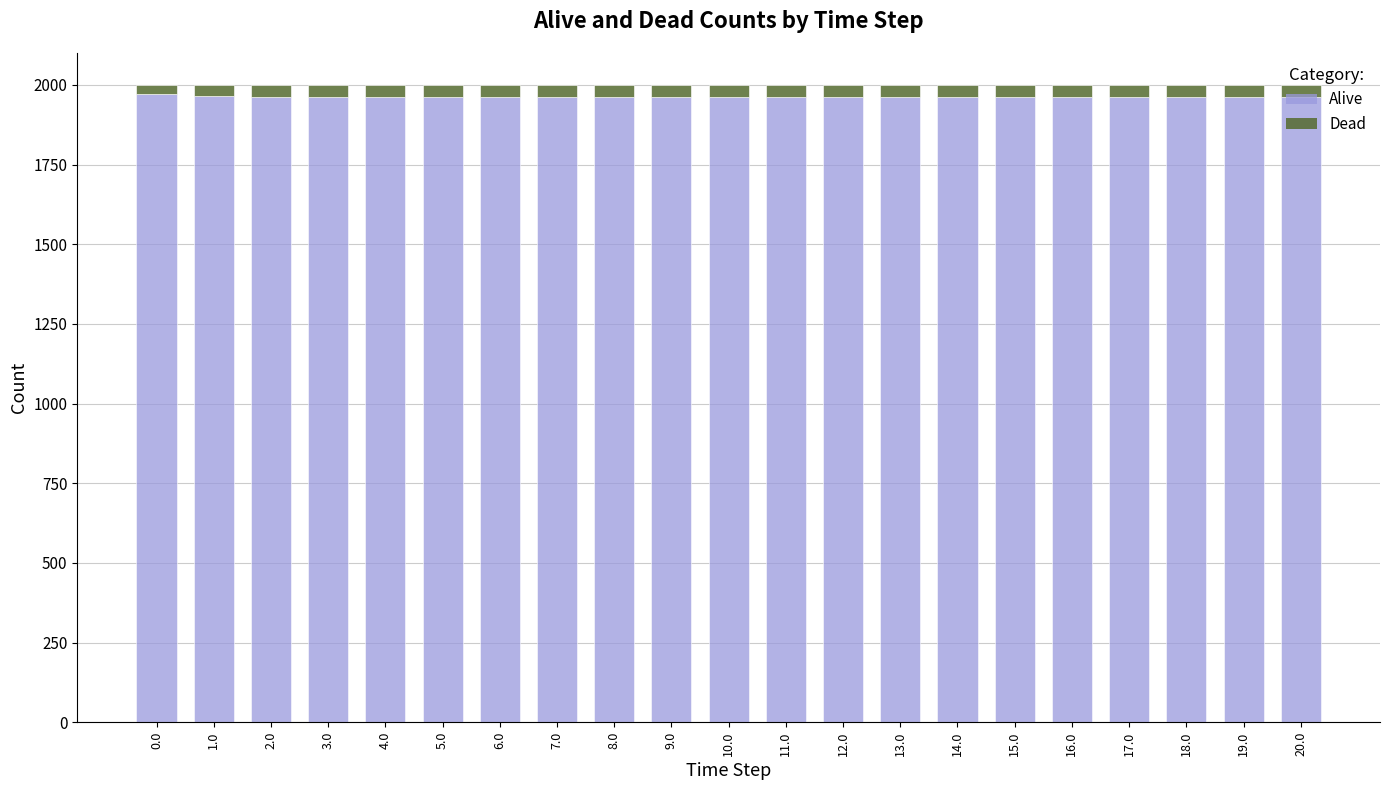

What is the sum of all Alive values?

41215